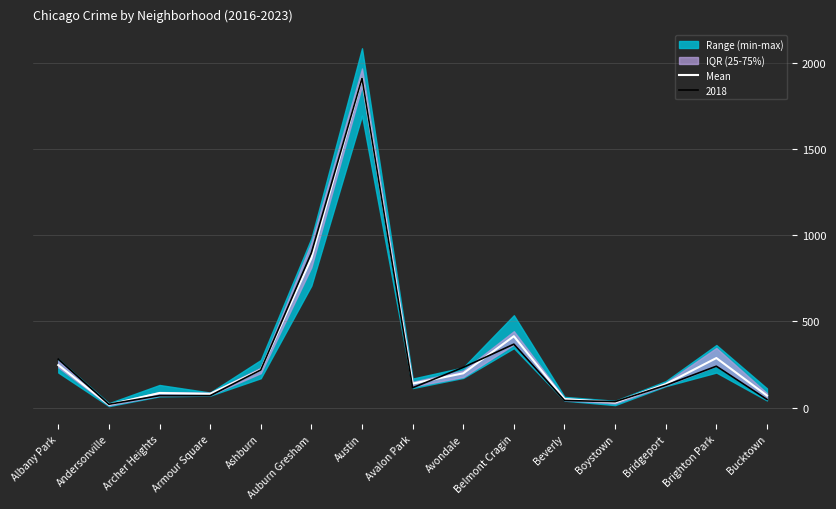

At which label is the value closest to 964?

Auburn Gresham